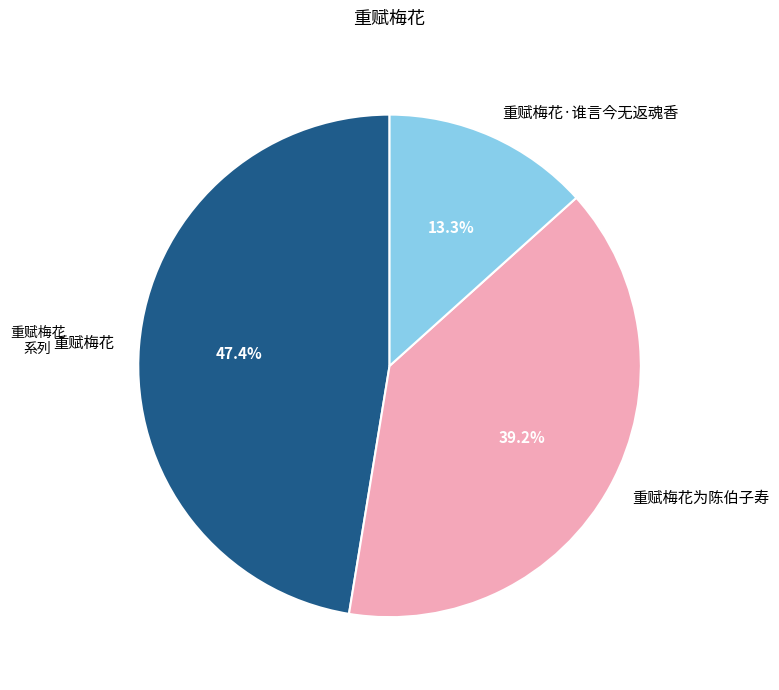

To the nearest percent, what portion does 重赋梅花 represent?

47%